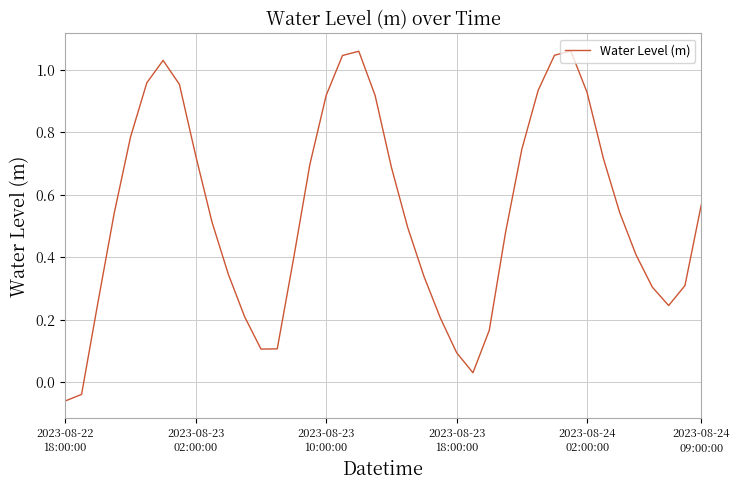

True or false: there are more than 1 points higher than both neighbors.

True